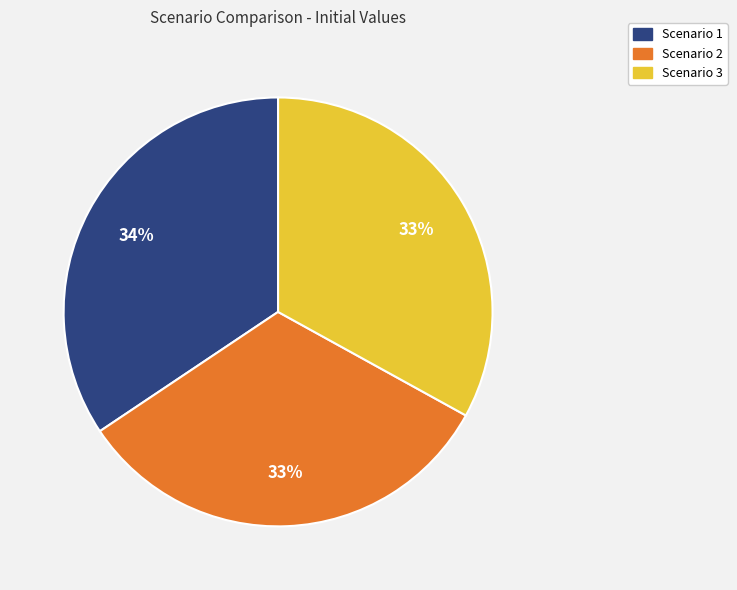

Is there a majority slice in this chart?

No